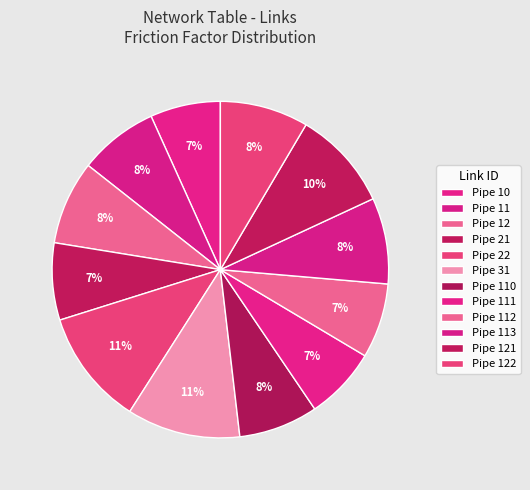

How many segments does this pie chart have?

12